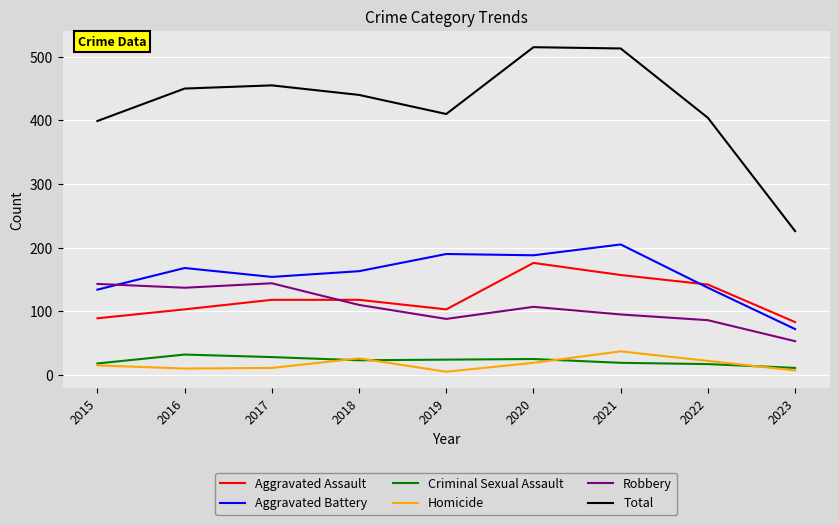

What is the difference between the maximum and minimum values in the Homicide series?

32